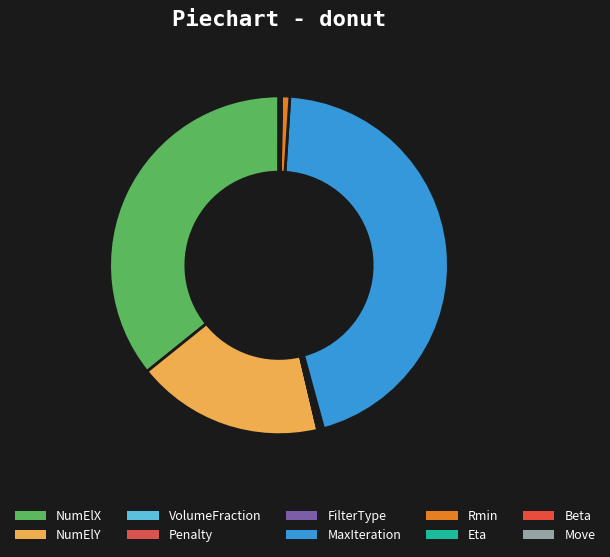

Do Beta and VolumeFraction together represent more than half of the pie?

No